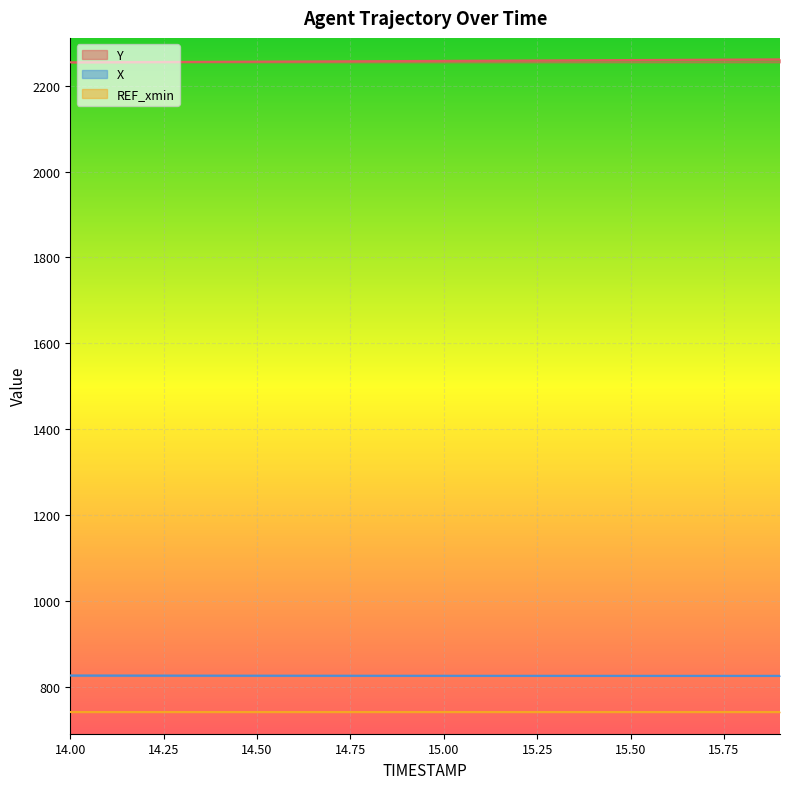

At which label does Y reach its minimum?

14.0